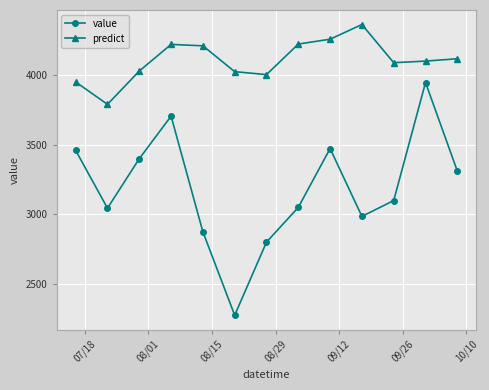

How many interior local valleys does the value series have?

3